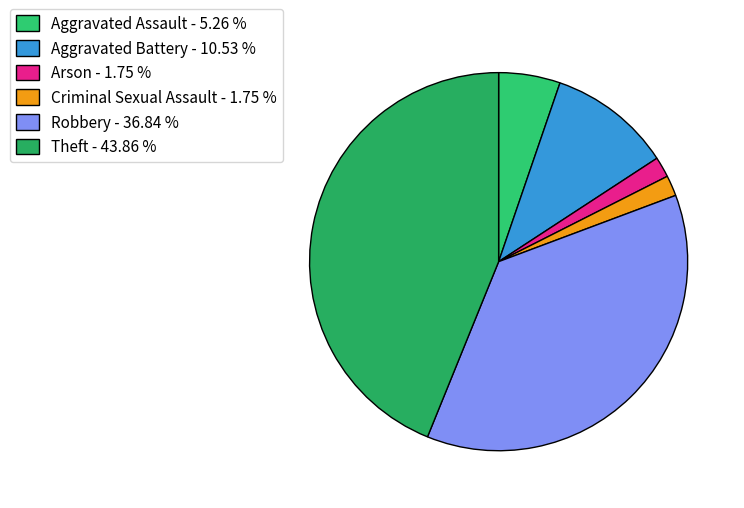

To the nearest percent, what is the difference between the largest and smallest slice percentages?

42%